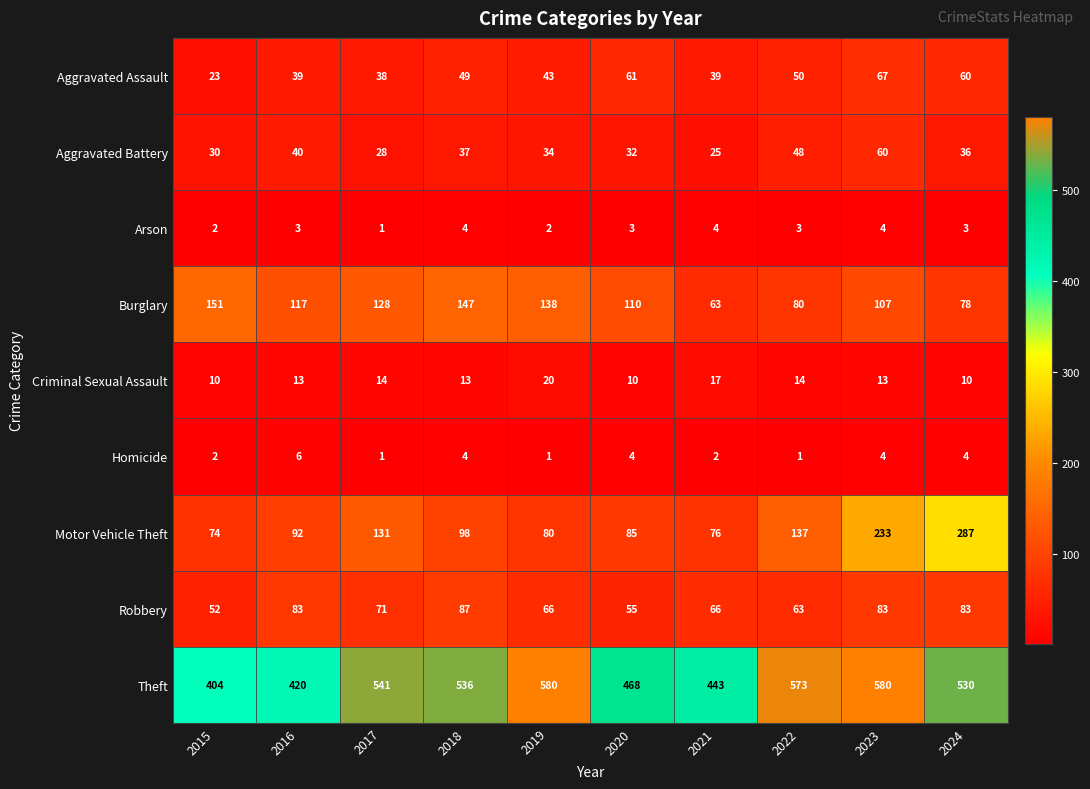

The value of Theft at 2015 is 404. True or false?

True